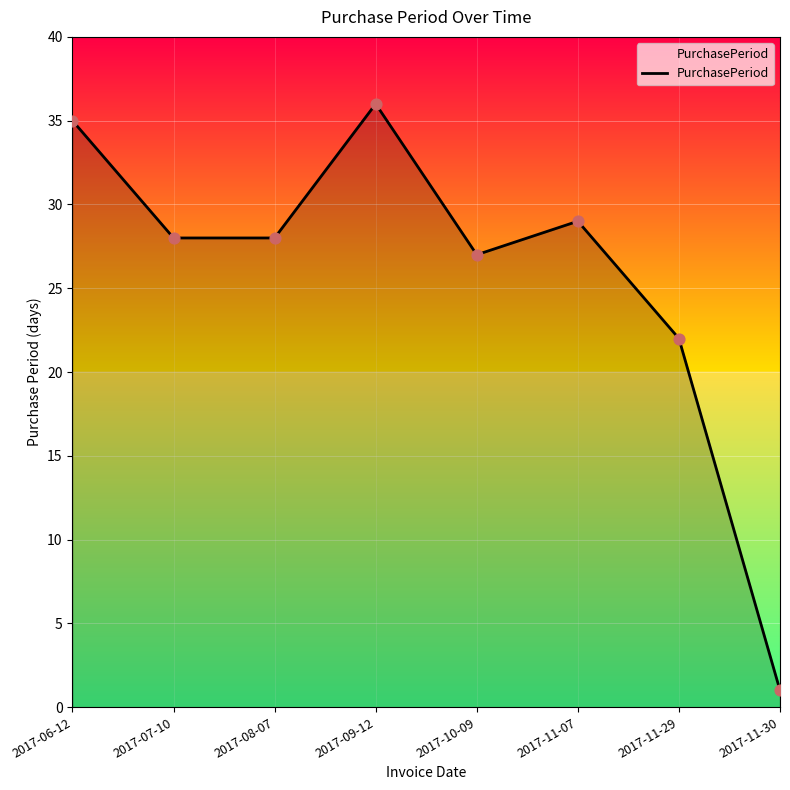

Approximately how many times larger is the value at 2017-07-10 compared to 2017-11-07?

1.0